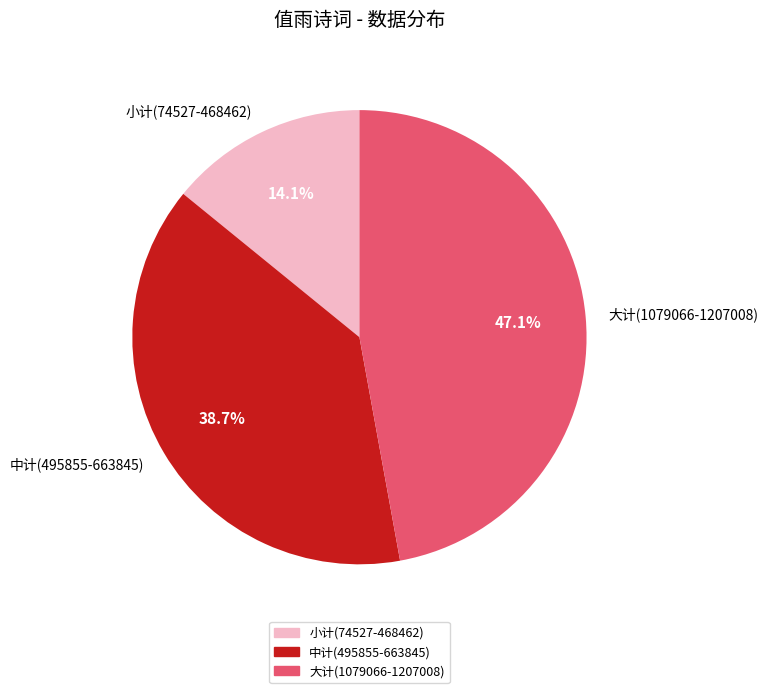

Which category has the biggest portion of the pie?

大计(1079066-1207008)